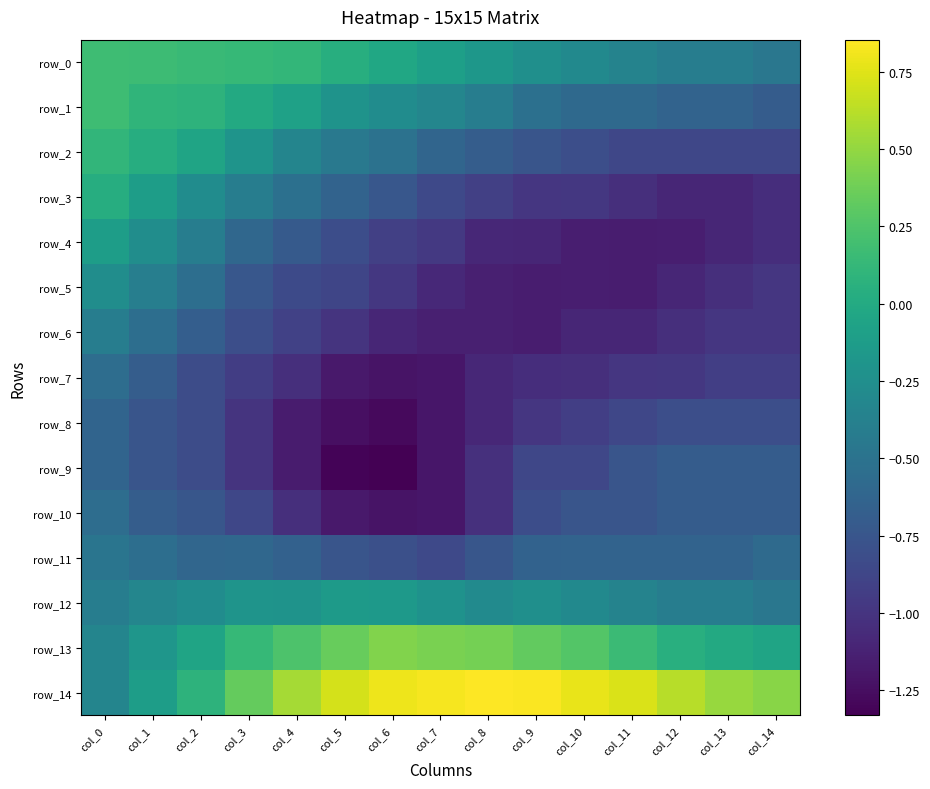

Which category has the lowest value across all series?

col_6